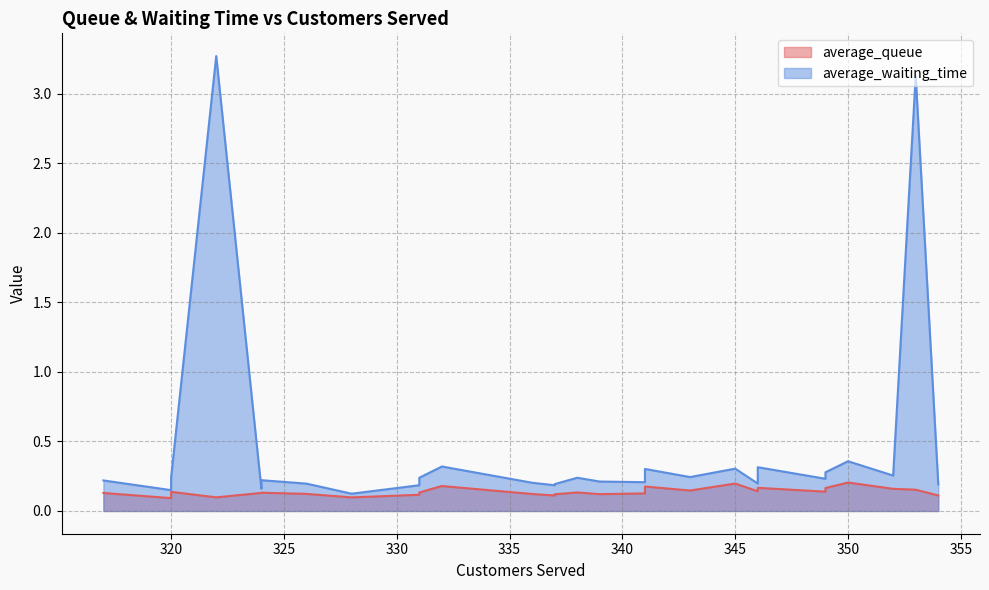

Is the value of average_queue at 337 greater than the value of average_waiting_time at 341?

No